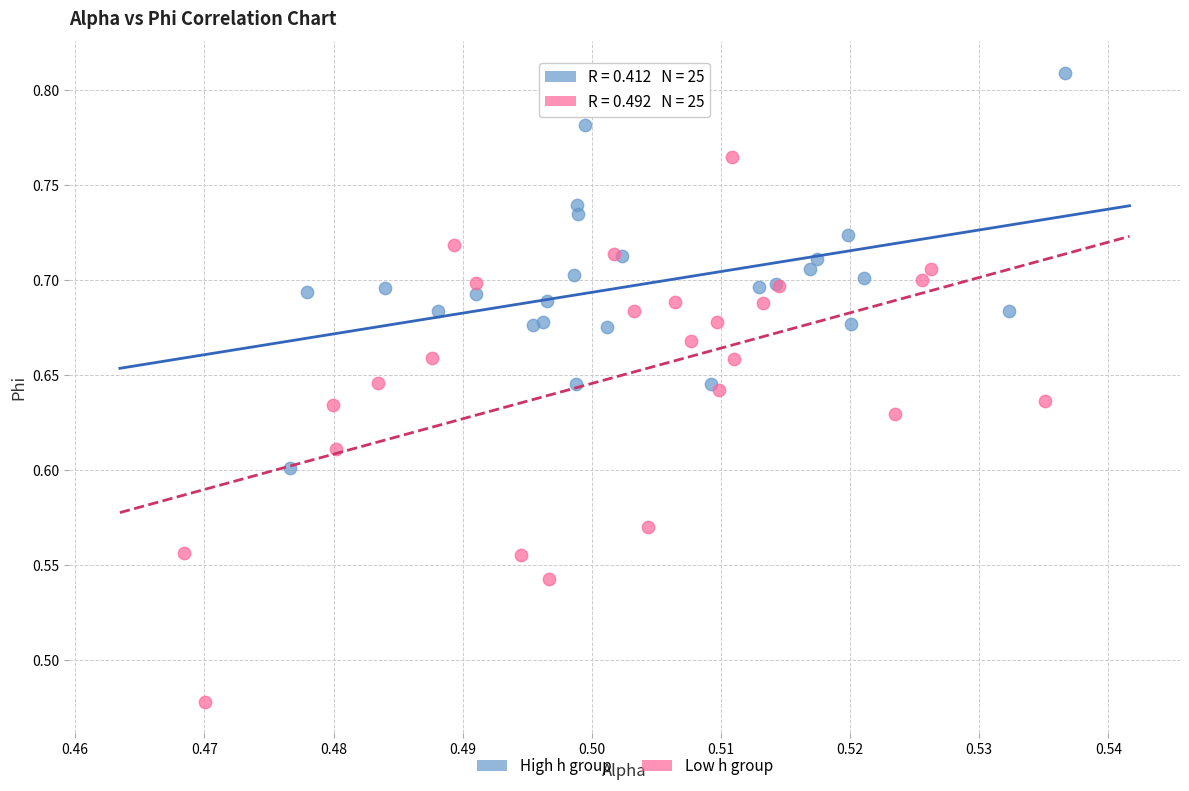

Which series reaches the maximum Y coordinate?

High h group